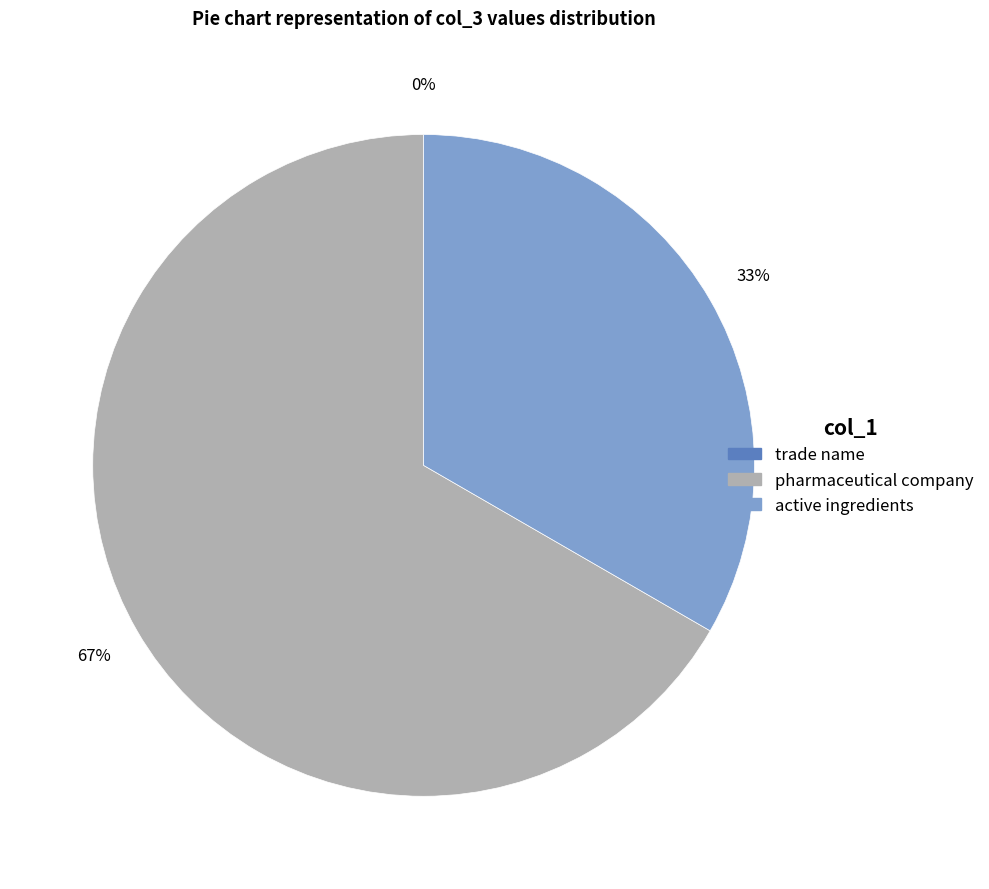

Combined, what portion of the pie is trade name and pharmaceutical company?

66.7%